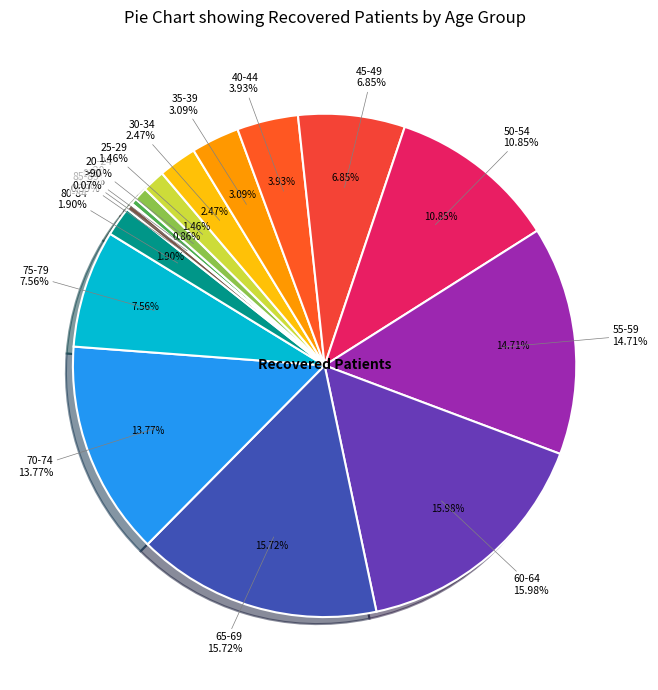

Is it true that 85-89 is 0% of the pie?

True